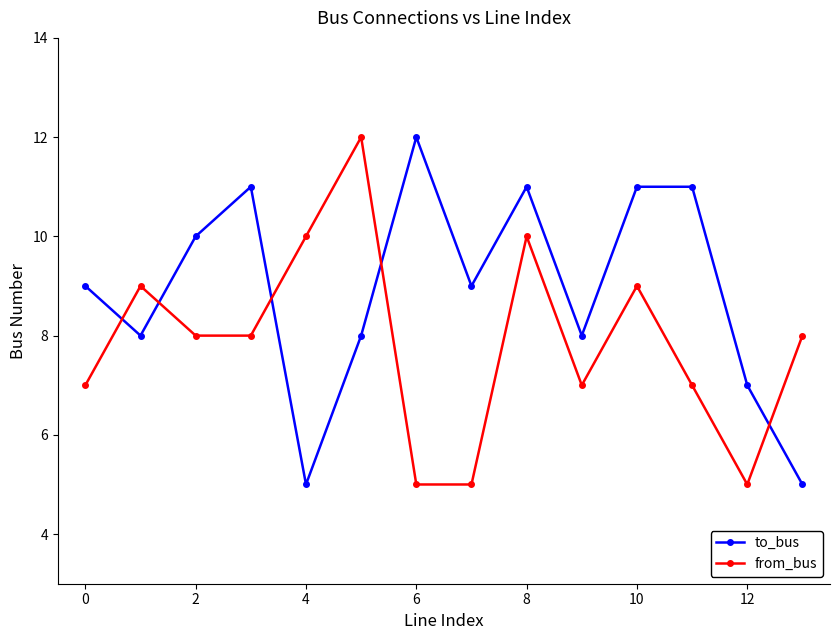

Reading left to right, what are all the values shown in this chart?

to_bus: 9	8	10	11	5	8	12	9	11	8	11	11	7	5
from_bus: 7	9	8	8	10	12	5	5	10	7	9	7	5	8